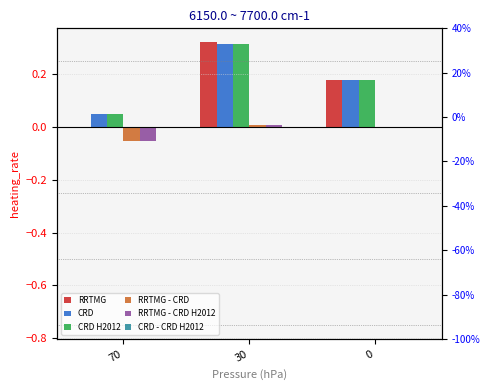

Which has a higher value, 30 or 70?

30